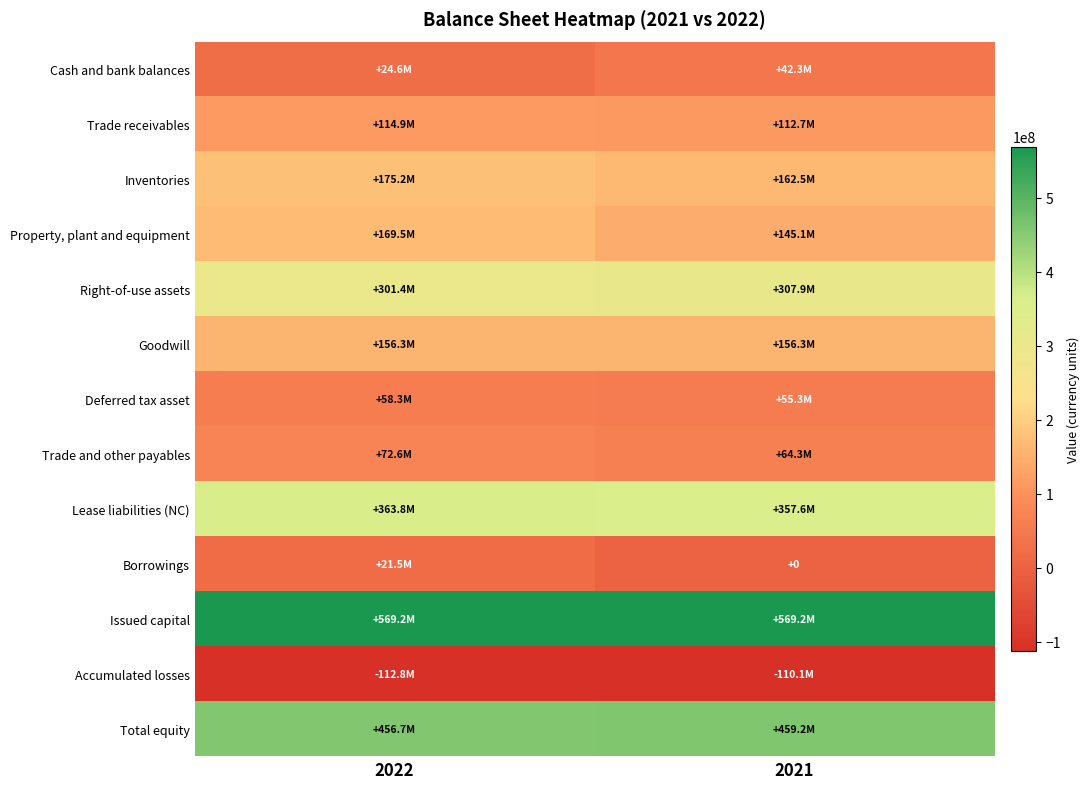

What is the difference between the maximum and minimum values in the Accumulated losses series?

2710796